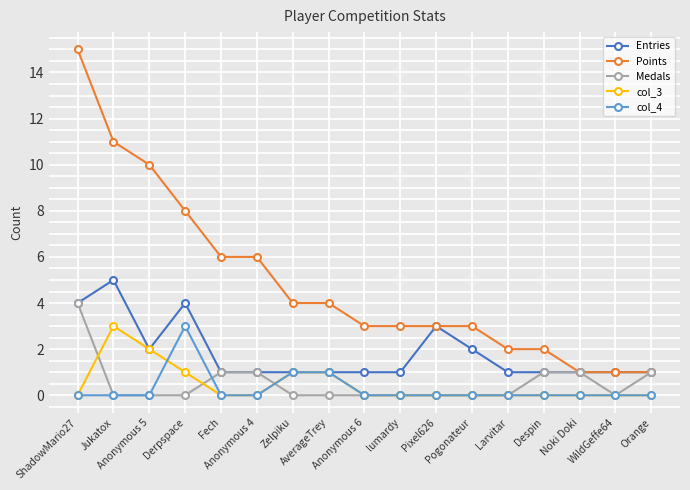

What is the difference between the highest and lowest values at ShadowMario27?

15